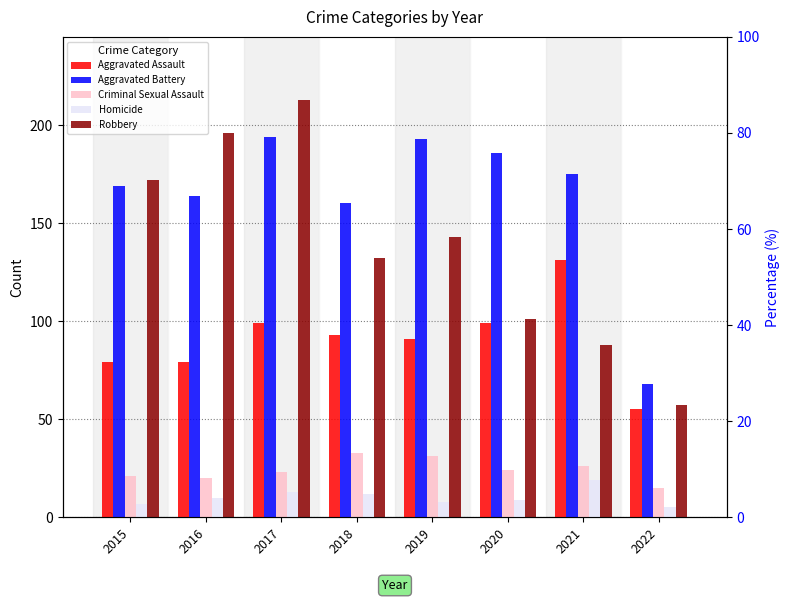

What value does the Aggravated Battery series have at 2022?

68